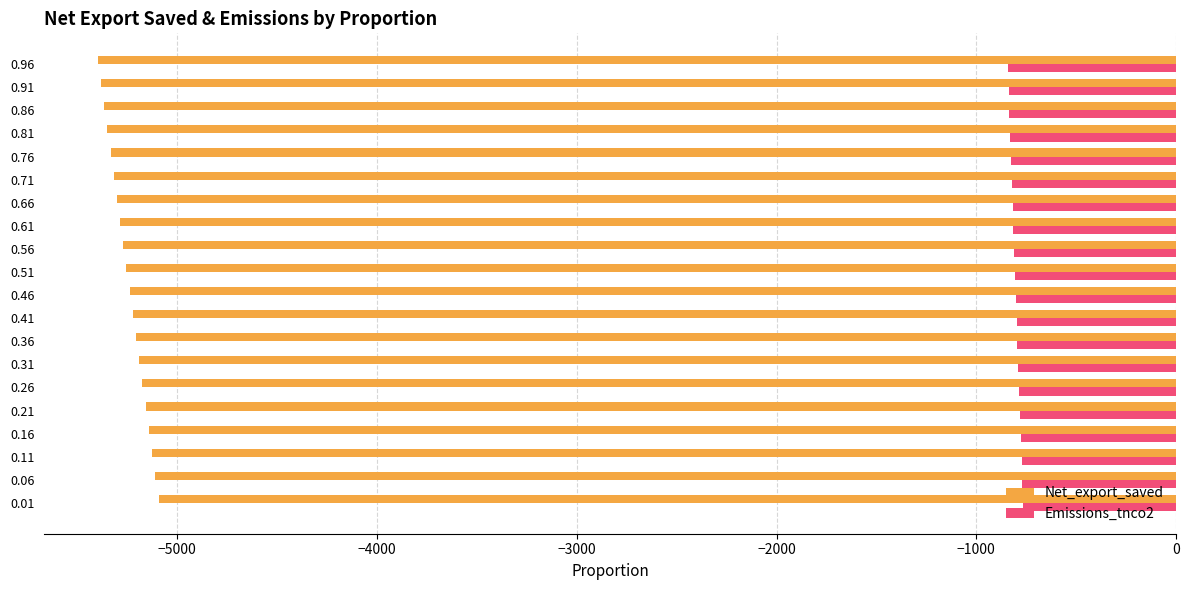

What is the spread (max minus min) of values at 0.26?

4388.7